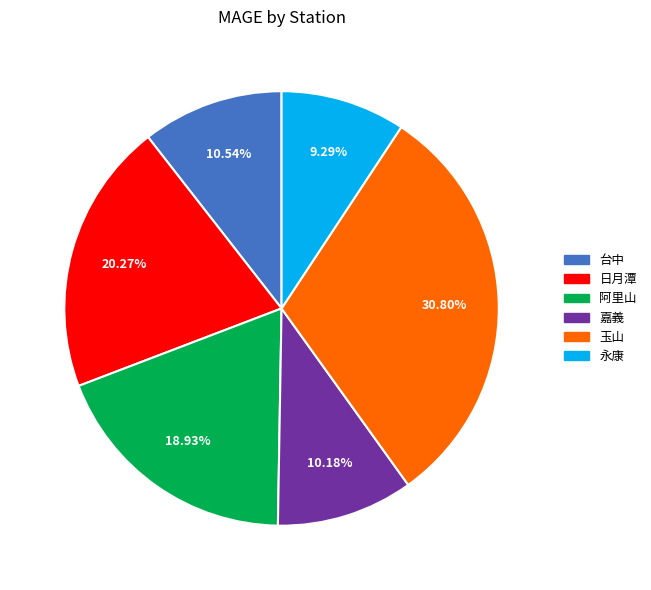

Count the number of slices in the pie.

6